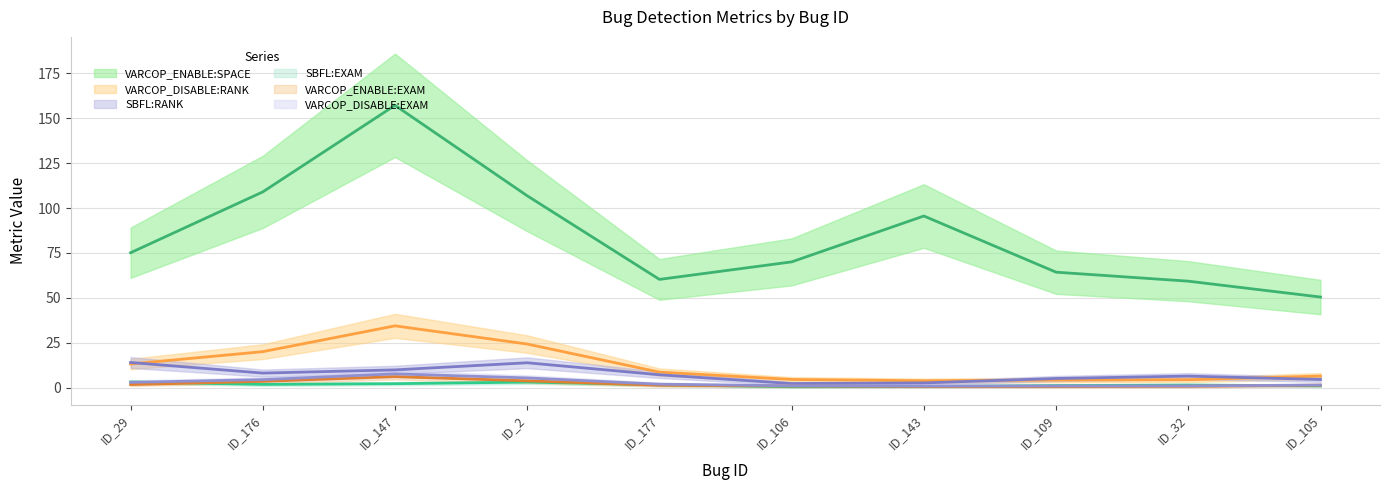

List the series in order of their peak value, highest first.

VARCOP_ENABLE:SPACE, VARCOP_DISABLE:RANK, SBFL:RANK, VARCOP_DISABLE:EXAM, VARCOP_ENABLE:EXAM, SBFL:EXAM